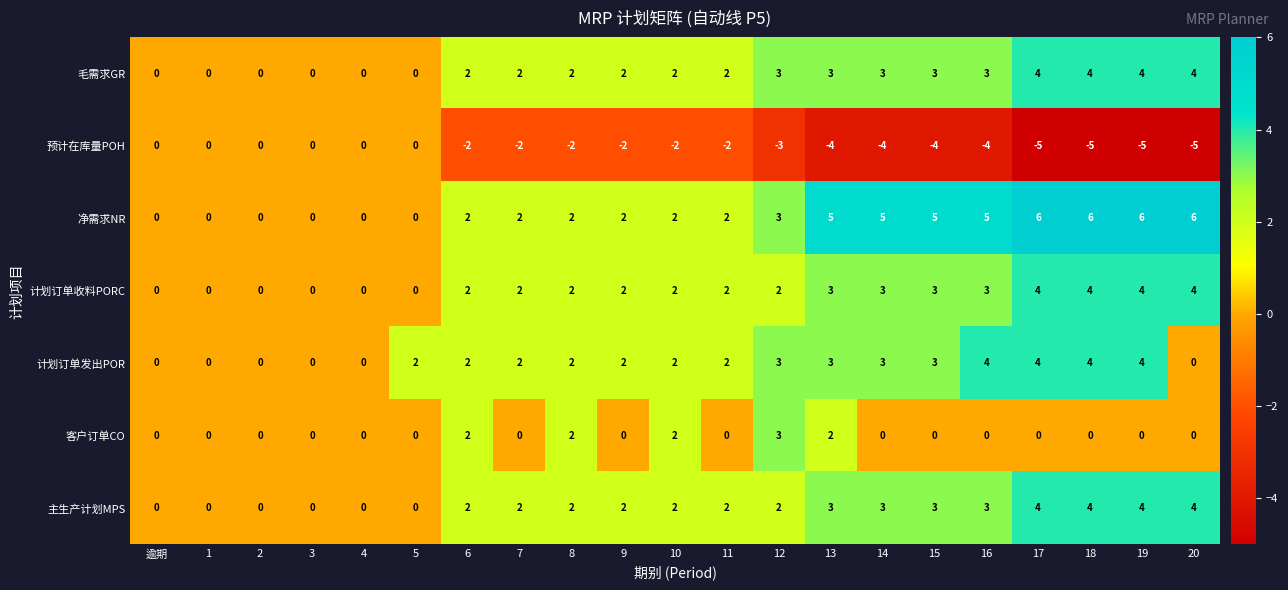

What is the highest value of the 计划订单收料PORC series?

4